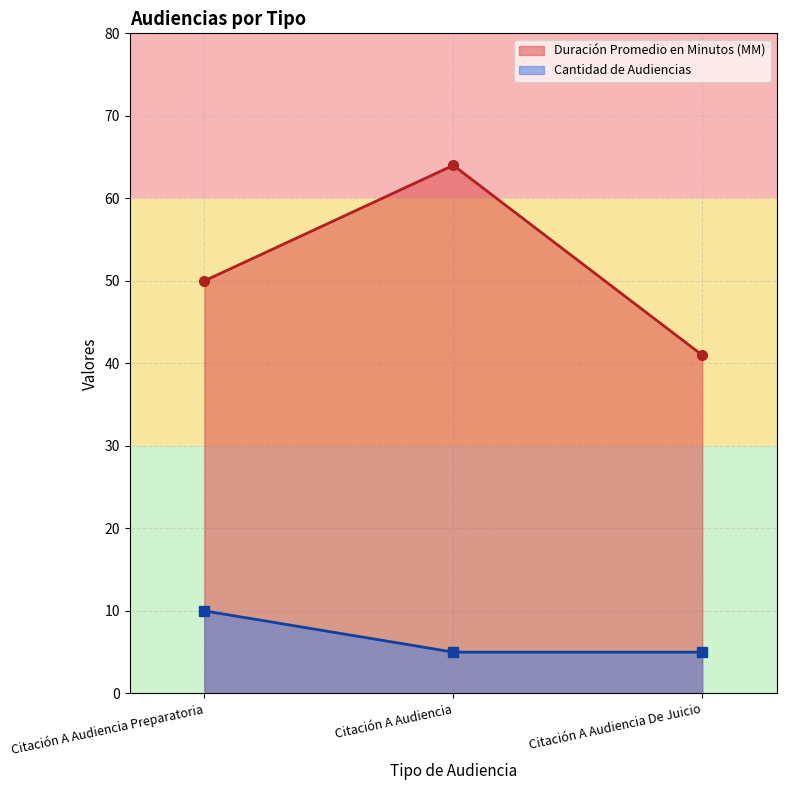

Which category has the lowest value in the Cantidad de Audiencias series?

Citación A Audiencia